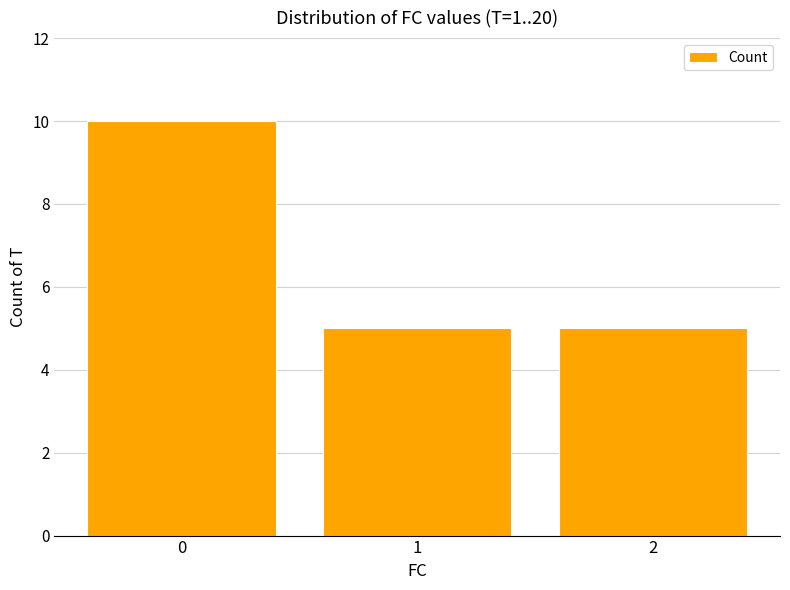

Reading left to right, extract all data points from this chart.

10	5	5